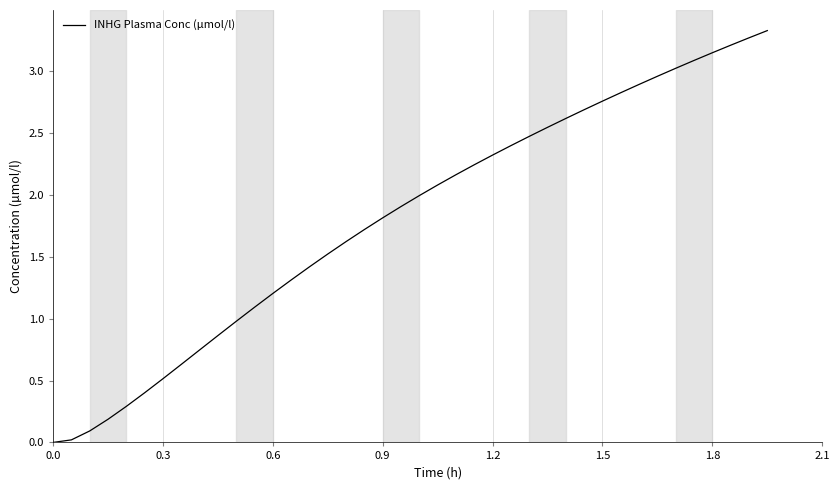

Count the number of categories in the chart.

40